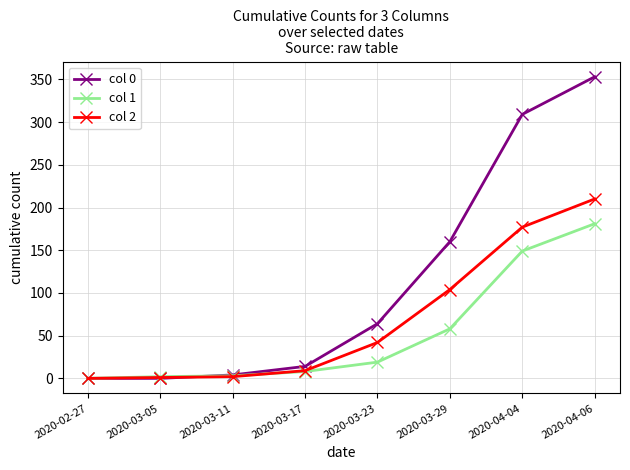

True or false: col 0 has a value of 64 at 2020-03-23.

True